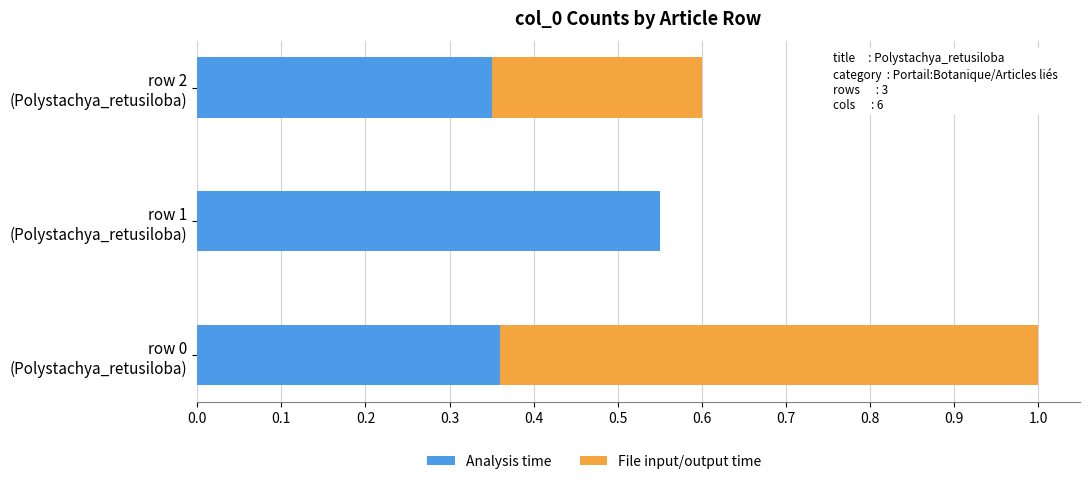

How many series are shown in this chart?

2